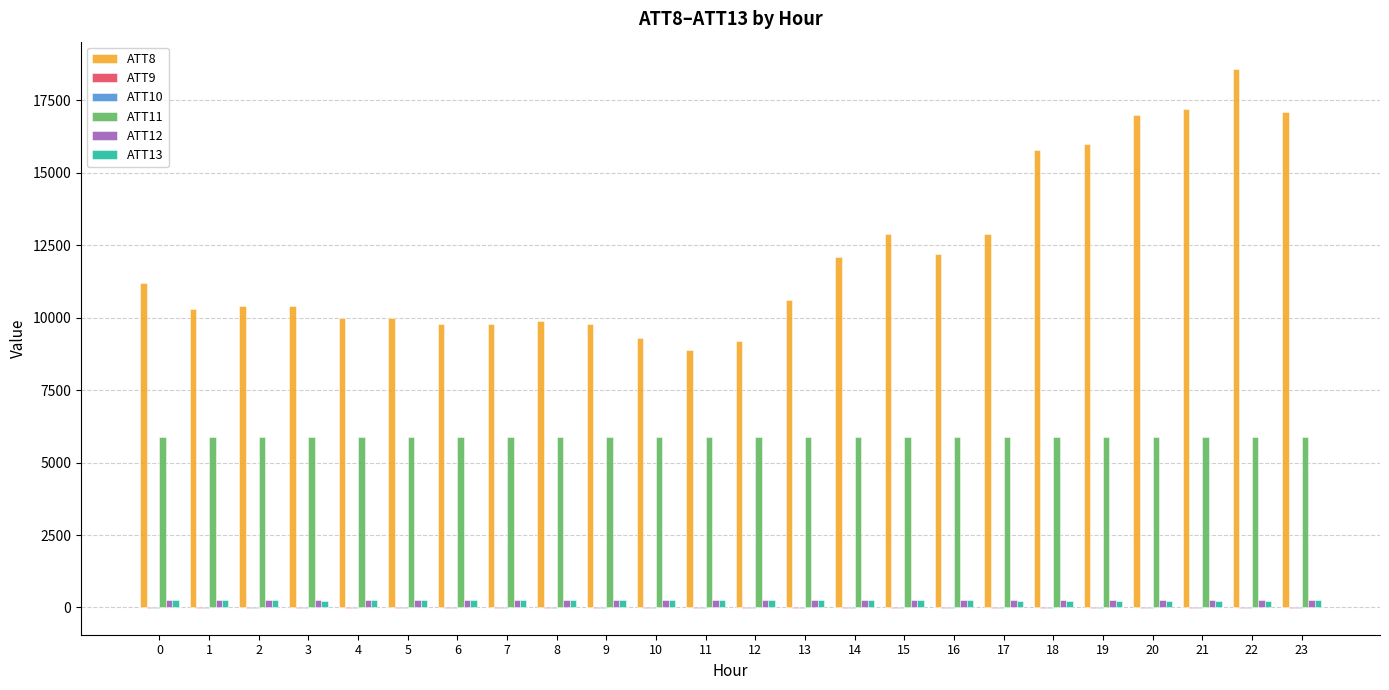

Count the number of categories in the chart.

24